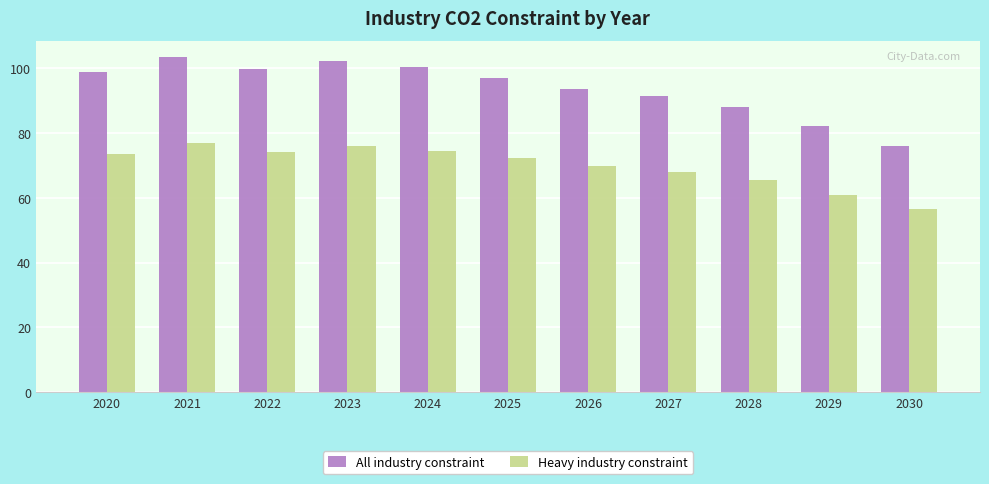

Rank the series at 2025 from highest to lowest value.

All industry constraint, Heavy industry constraint